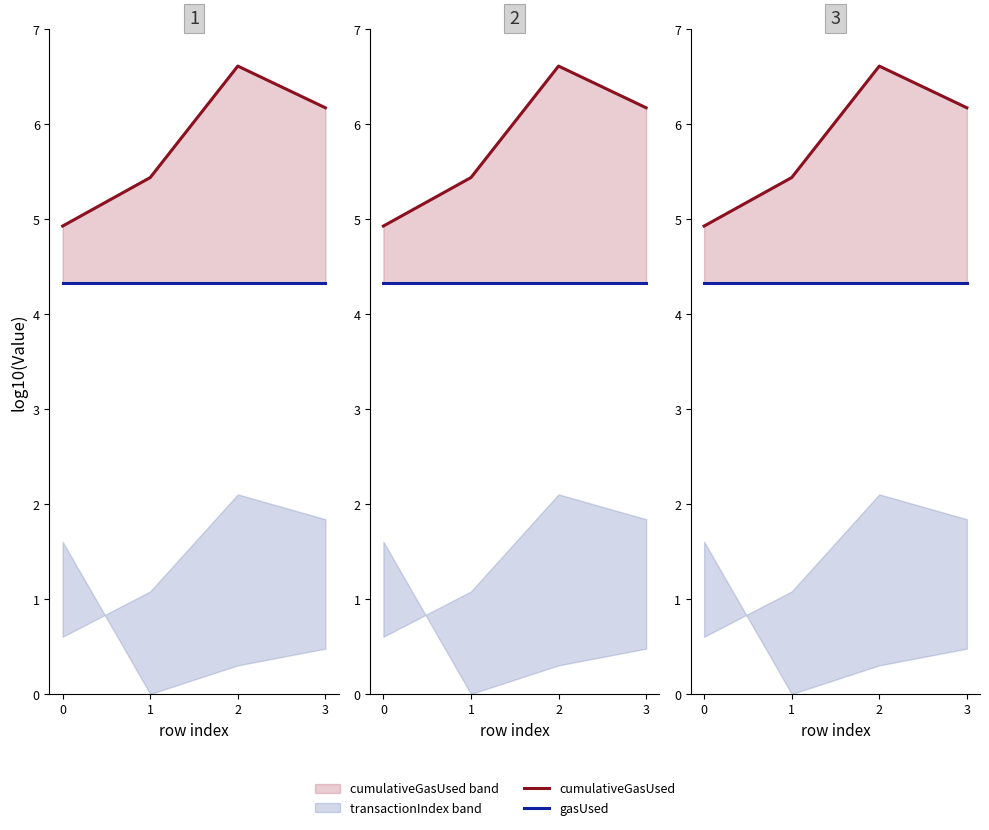

True or false: cumulativeGasUsed and gasUsed cross at least once.

False